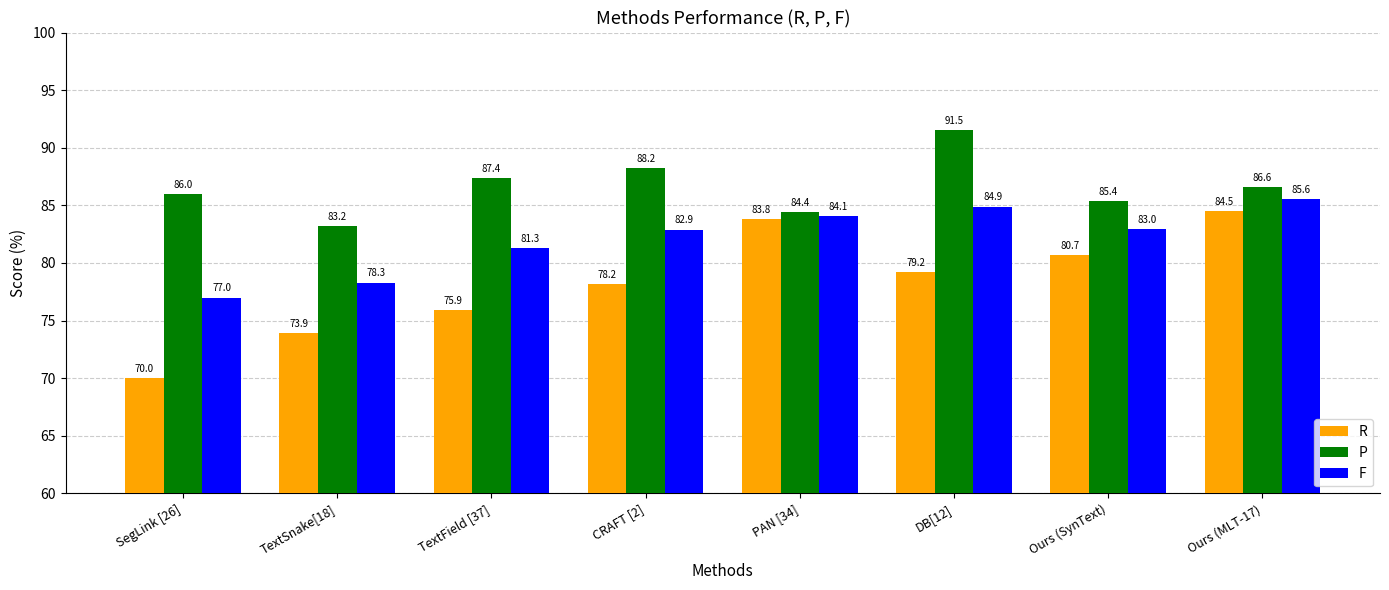

How many series are shown in this chart?

3